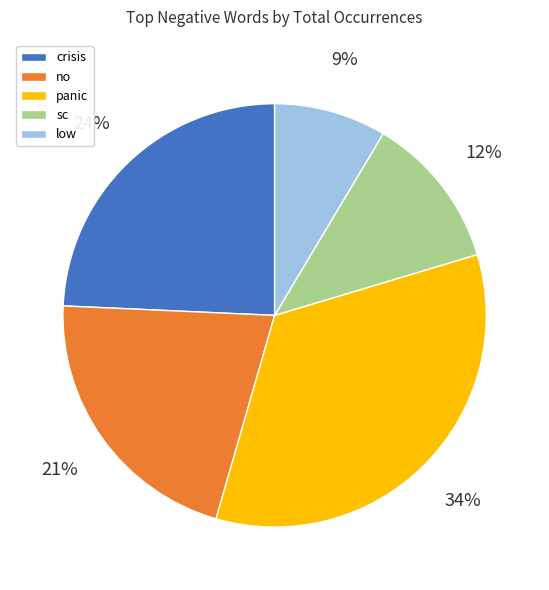

To the nearest percent, what percentage of the pie is crisis?

24%